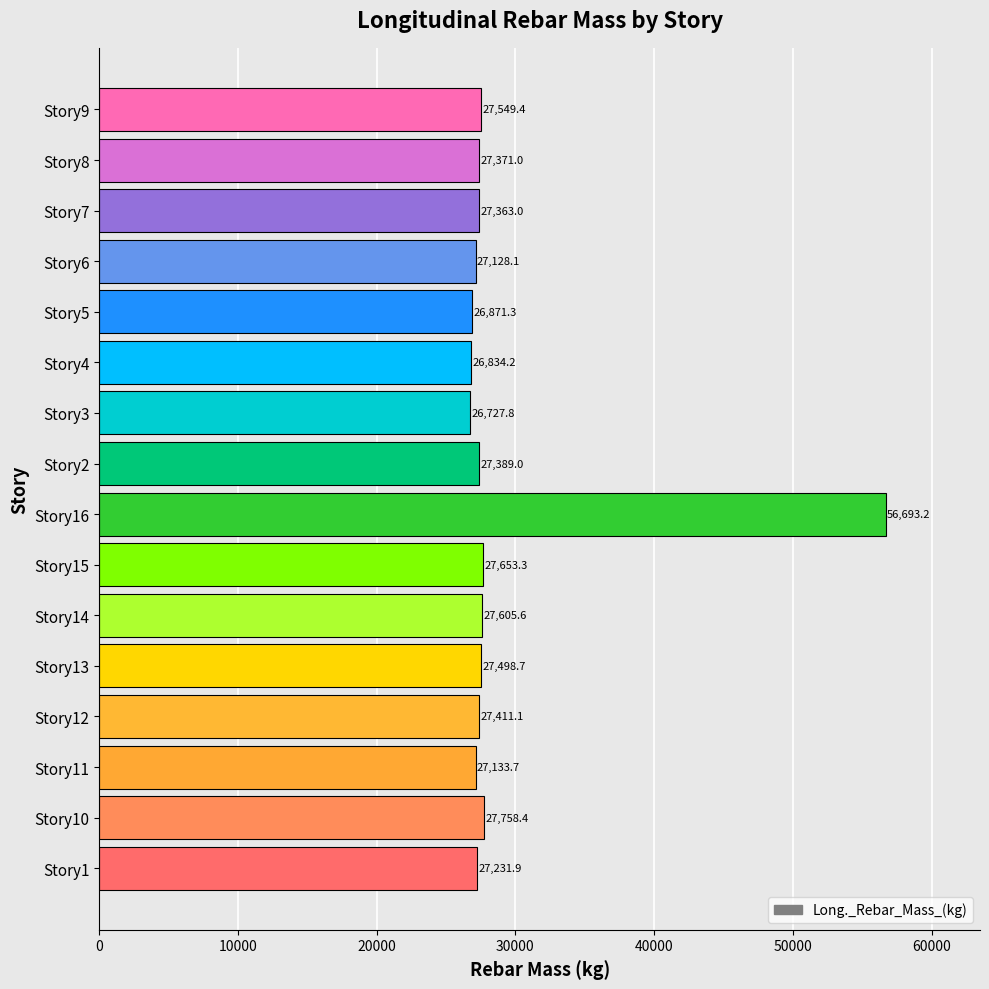

What is the maximum value shown in the chart?

56693.2